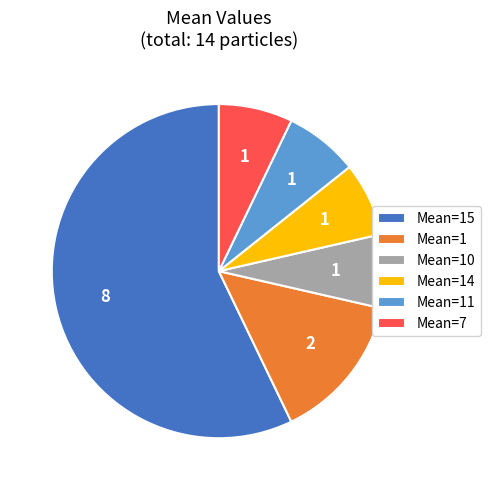

True or false: Mean=11 accounts for 7% of the total.

True